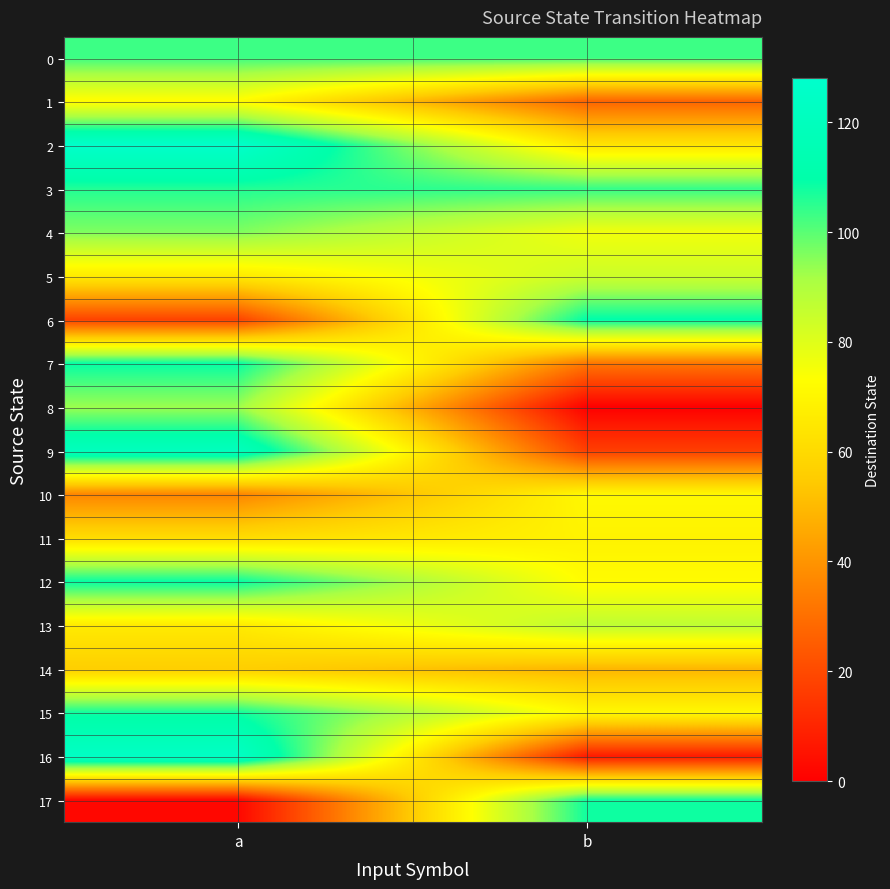

At which category is the sum across all series the highest?

a